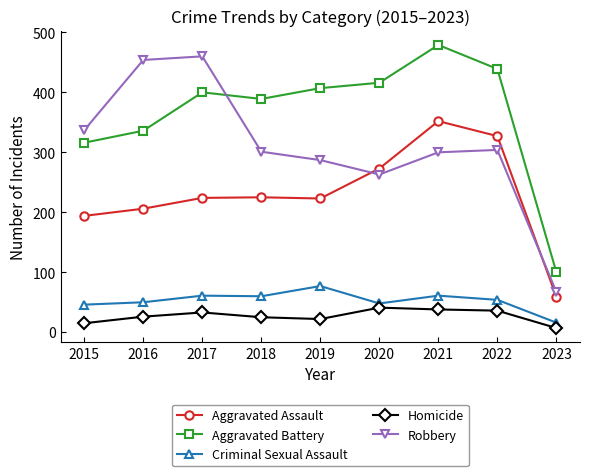

At which label is Aggravated Assault closest to 205?

2016